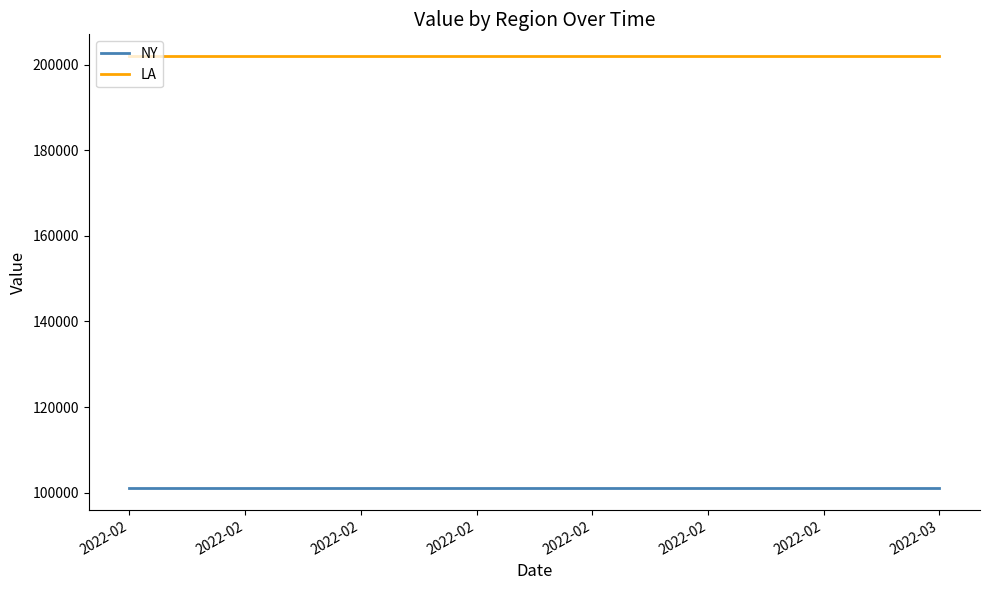

What are all the series names shown in the legend?

NY, LA